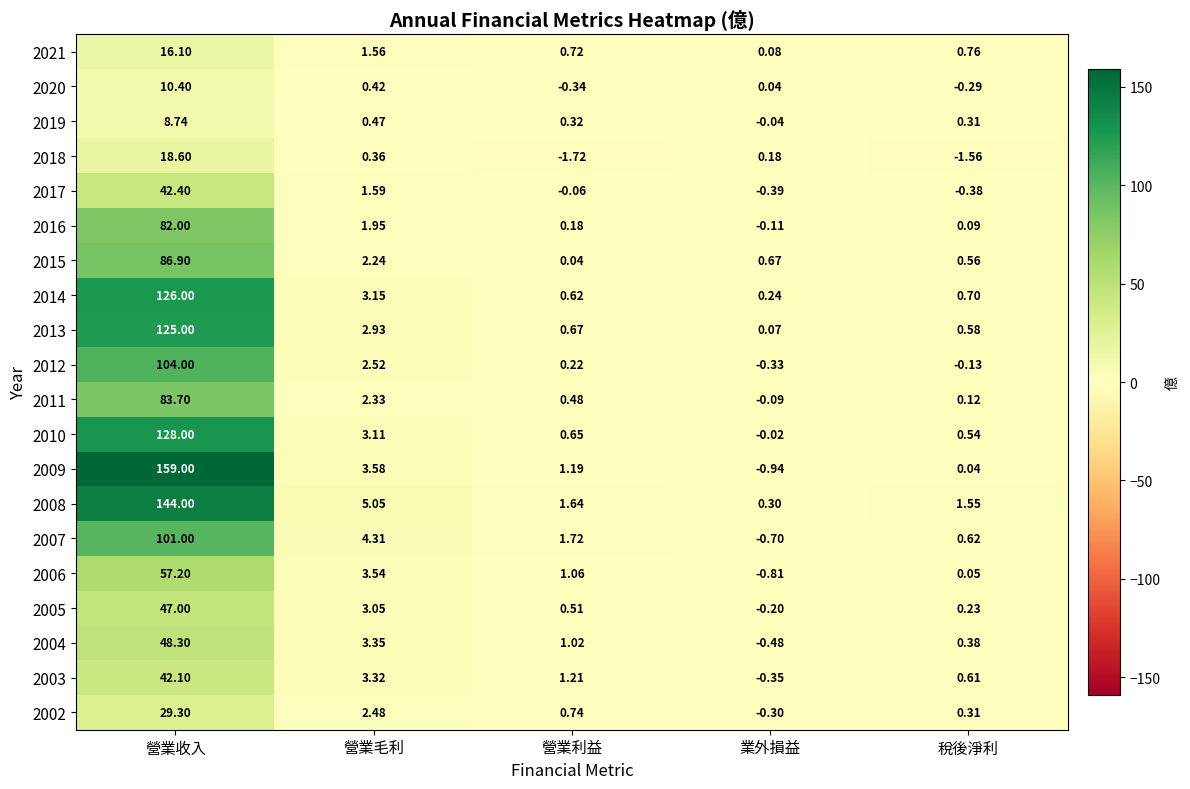

Where is 2014 nearest to the value 63?

營業毛利